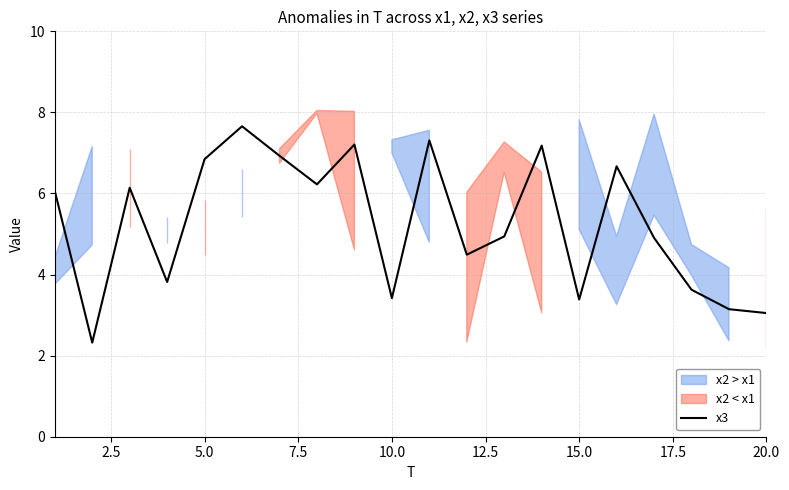

What is the maximum value for x3?

7.7